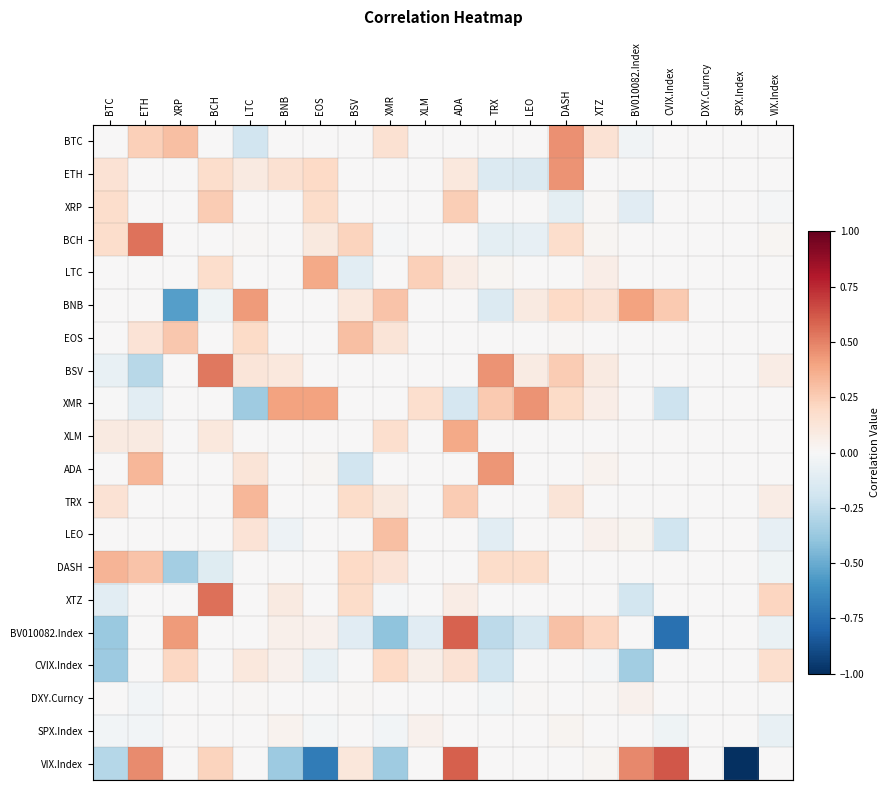

What is the maximum value shown in the chart?

0.6